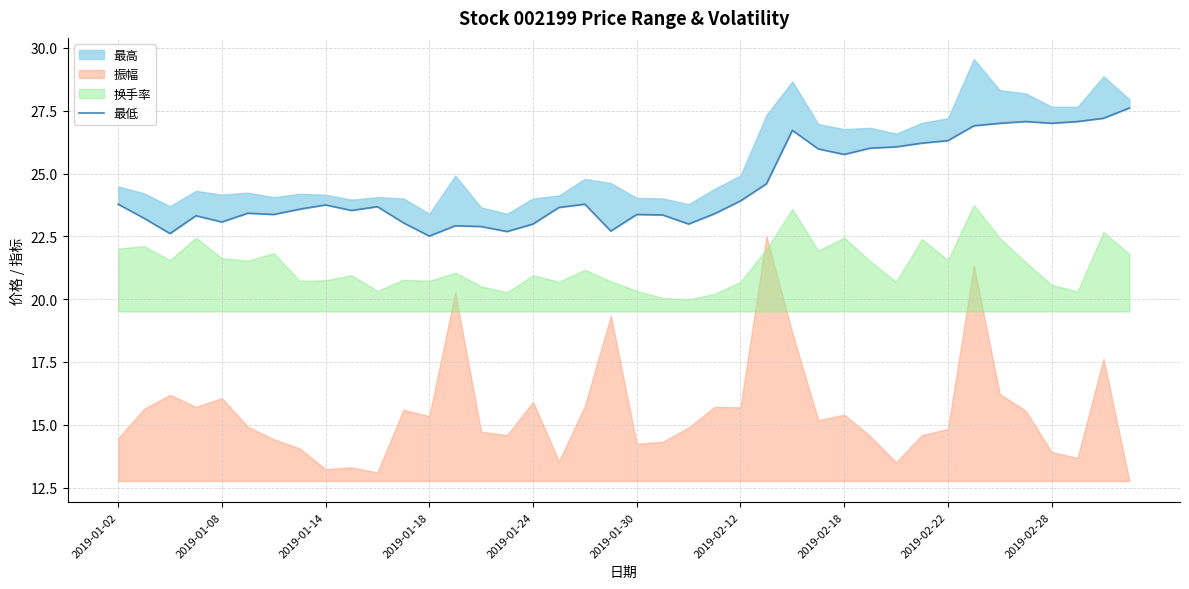

How many lines are shown in the chart?

1